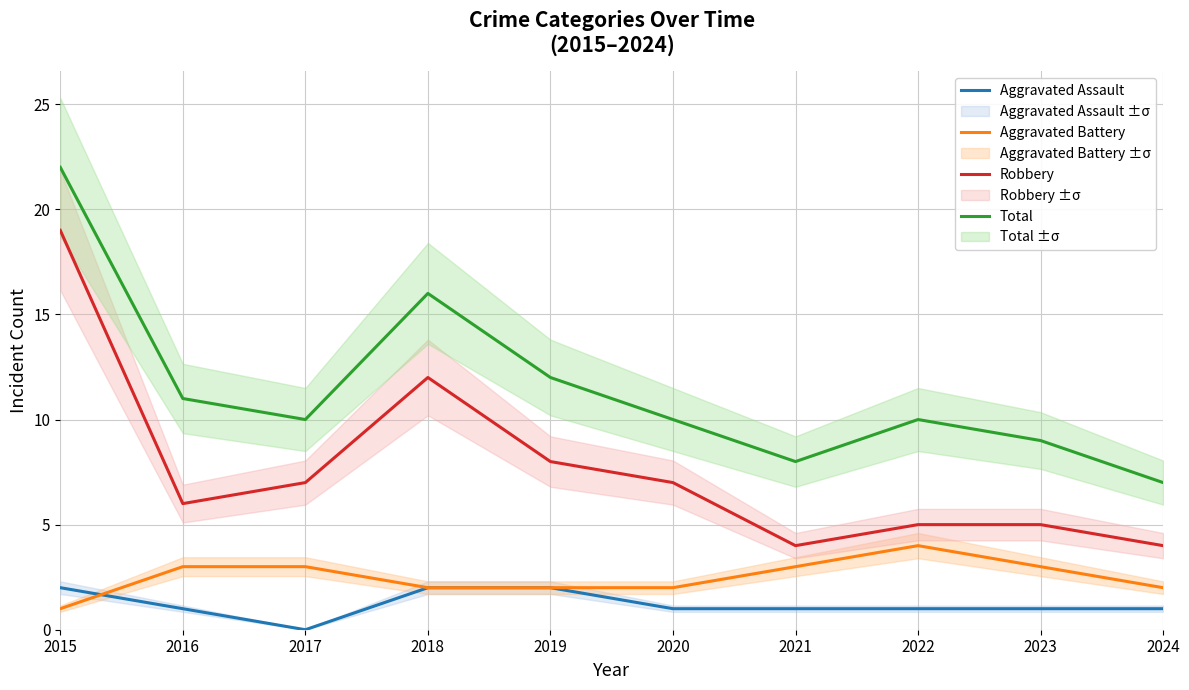

Between 2021 and 2022, which series saw the biggest shift?

Total